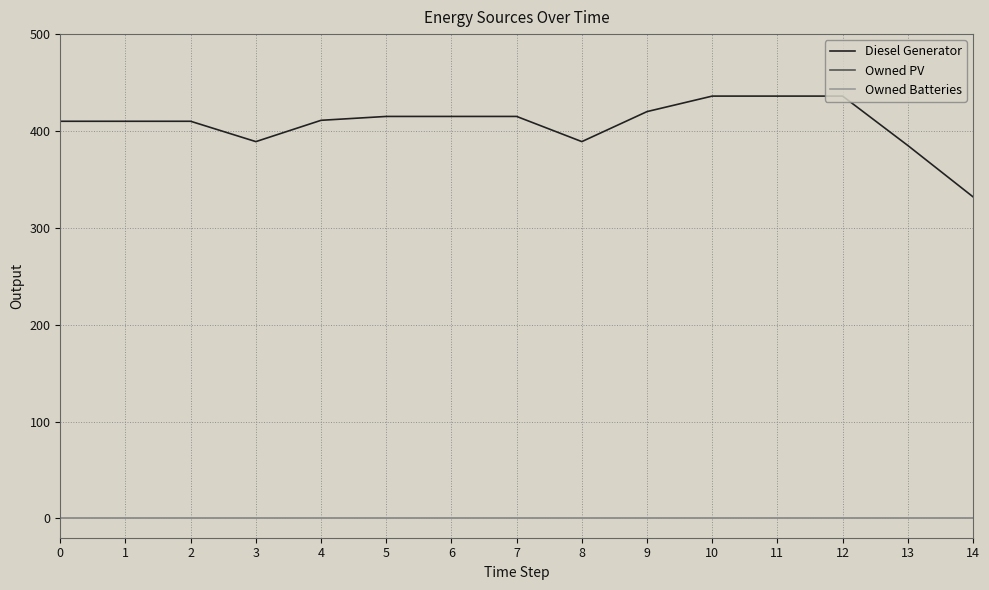

The Diesel Generator series shows 415 at 7. True or false?

True